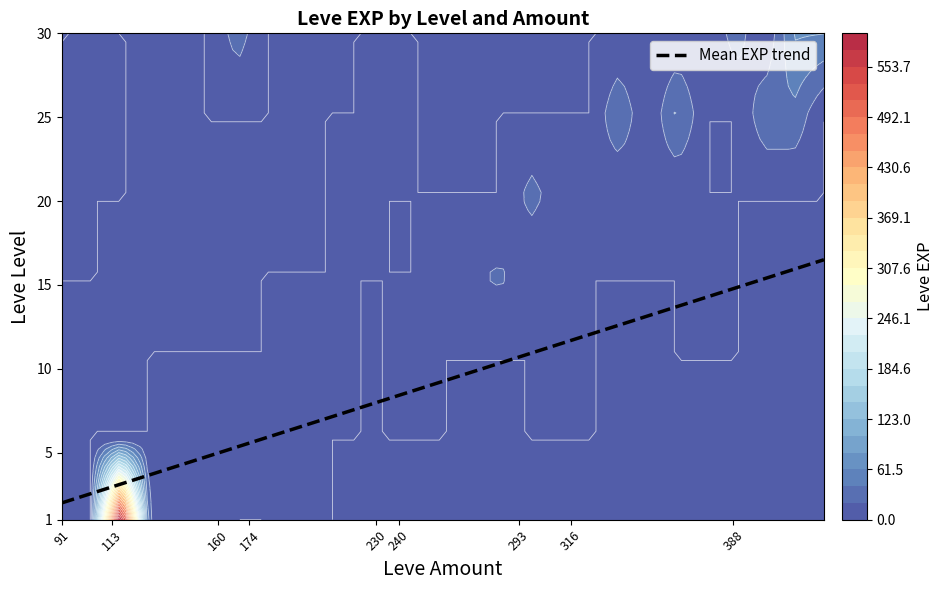

Which has a higher value, 30_160 or 1_112?

1_112